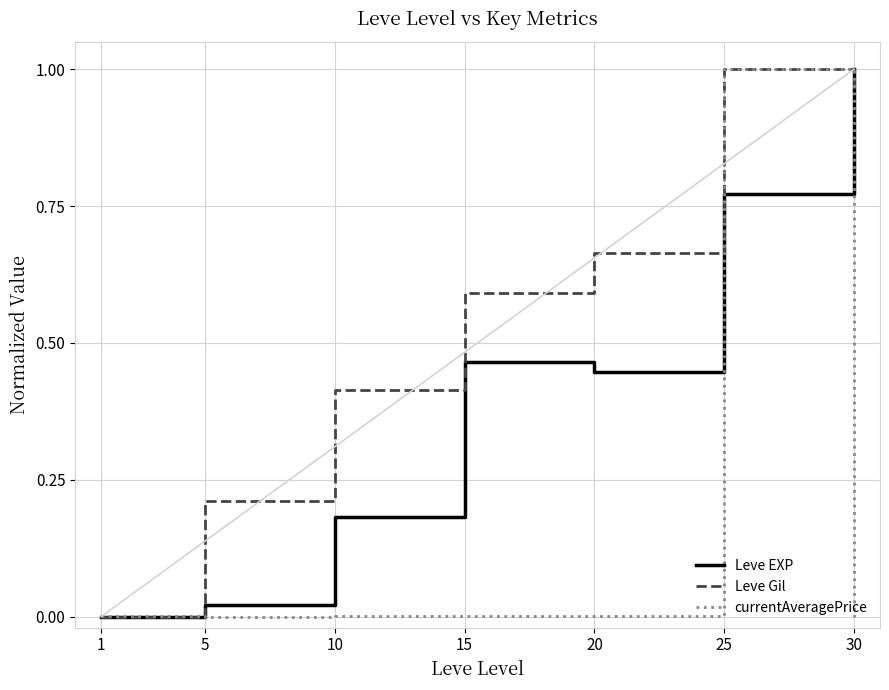

At 20, list the series in order from largest to smallest.

Leve Gil, Leve EXP, currentAveragePrice